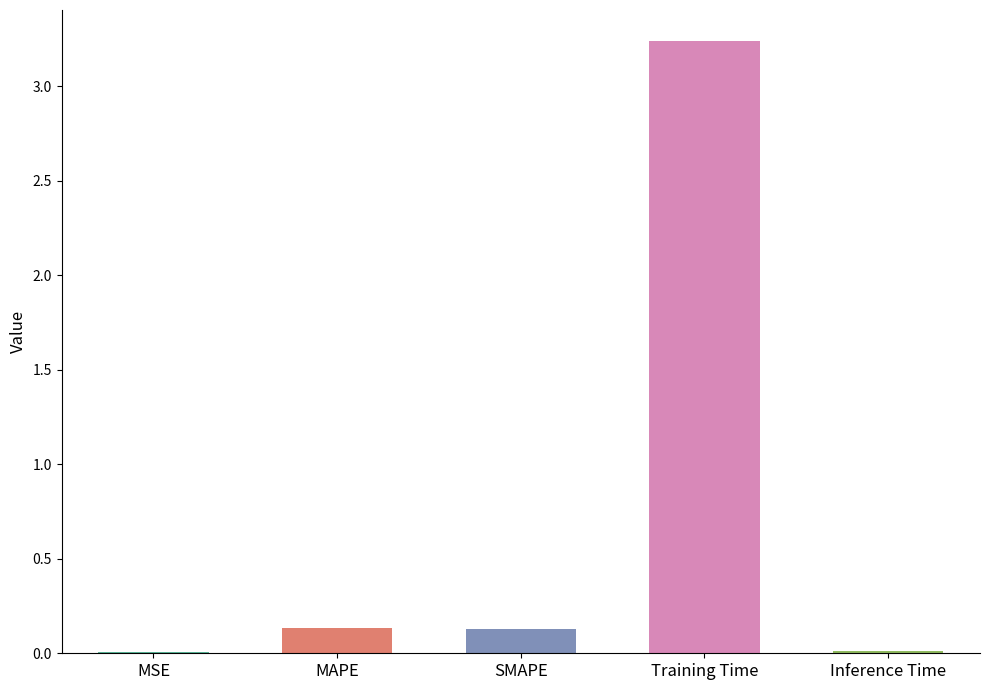

Which category has the highest value across all series?

Training Time